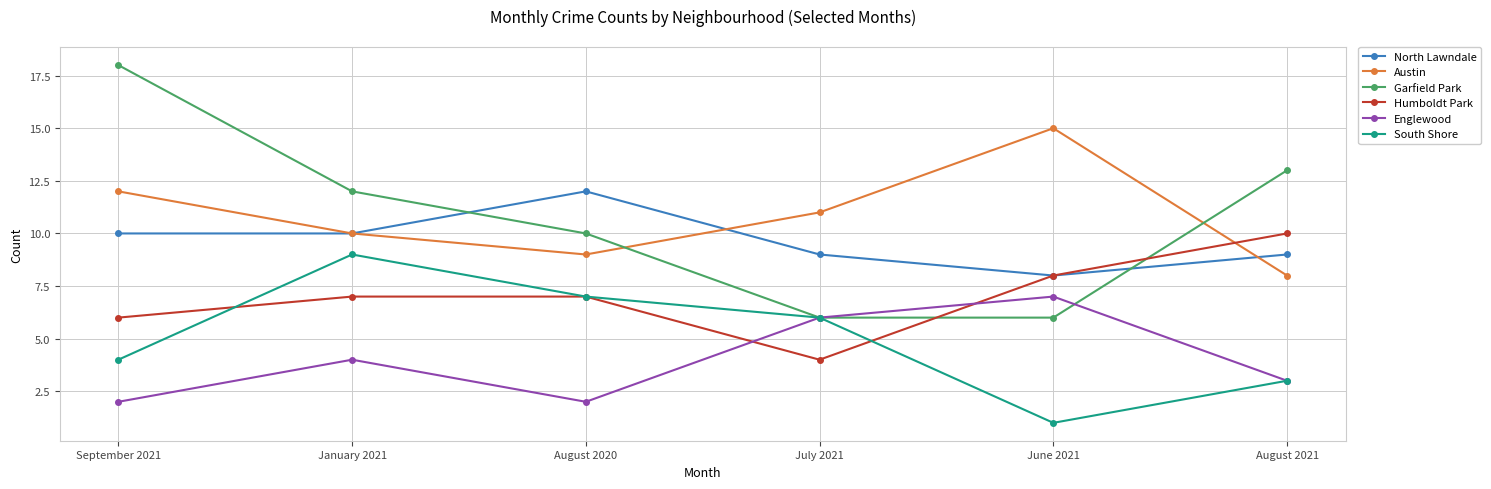

Is the value of Englewood at June 2021 greater than the value of South Shore at August 2021?

Yes